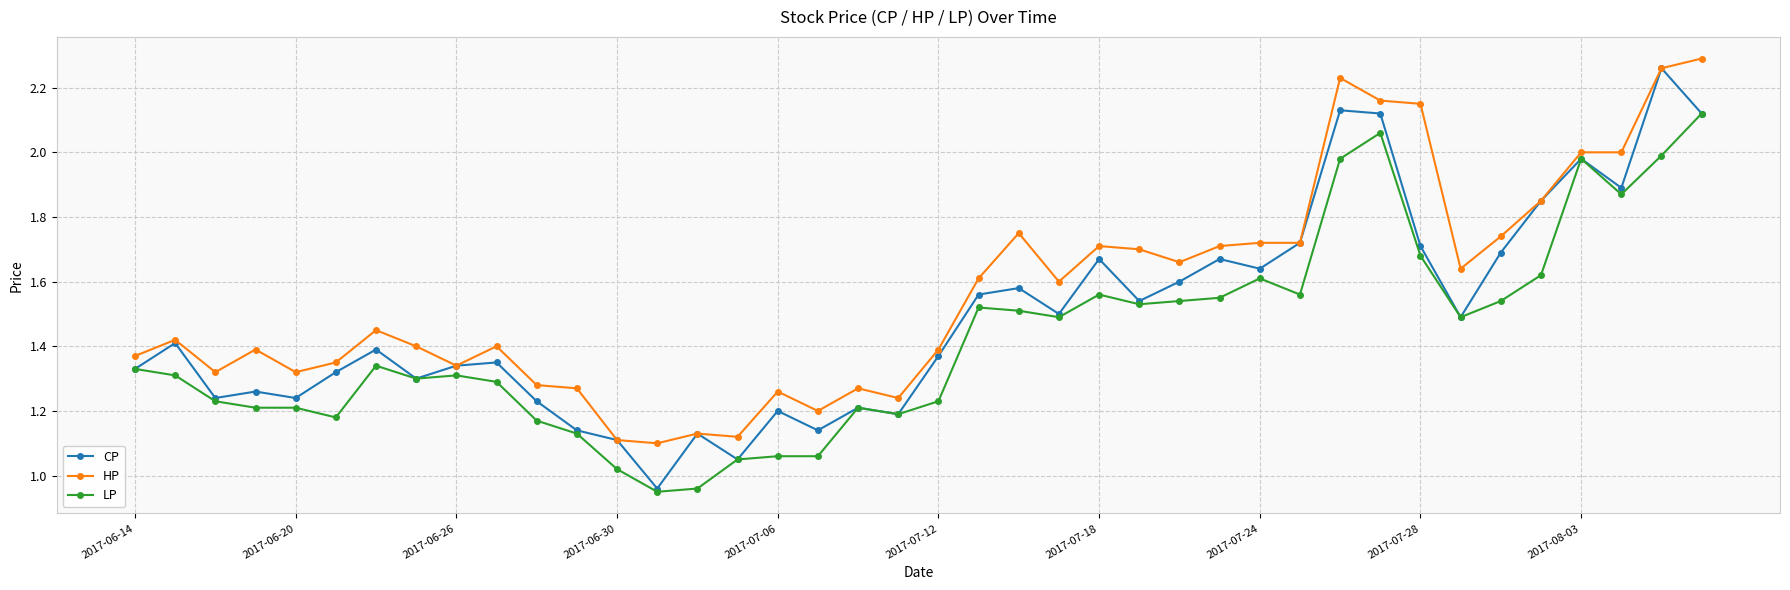

Rank the series by their average value, from highest to lowest.

HP, CP, LP